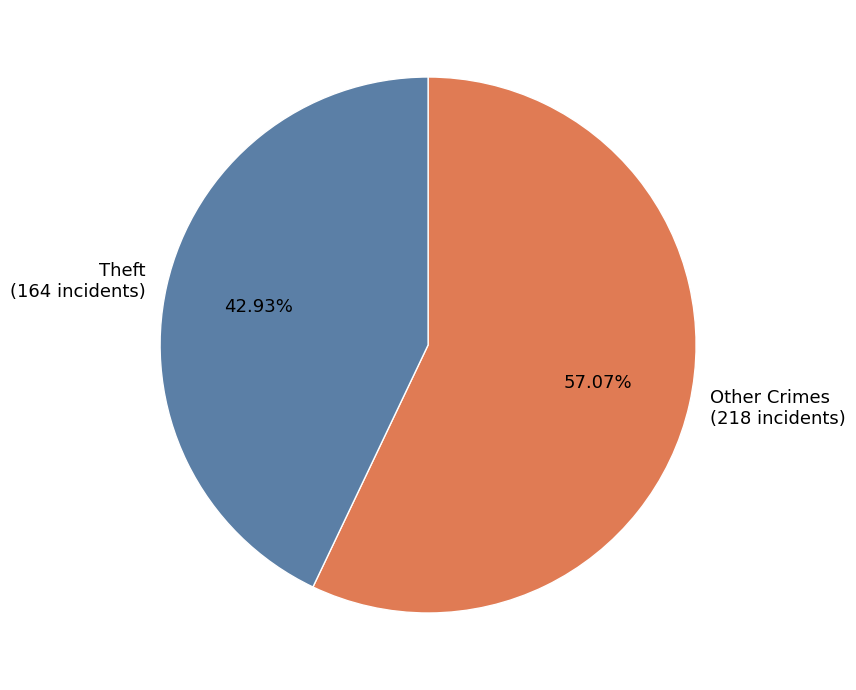

Rank the categories by value from lowest to highest.

Theft (164 incidents), Other Crimes (218 incidents)